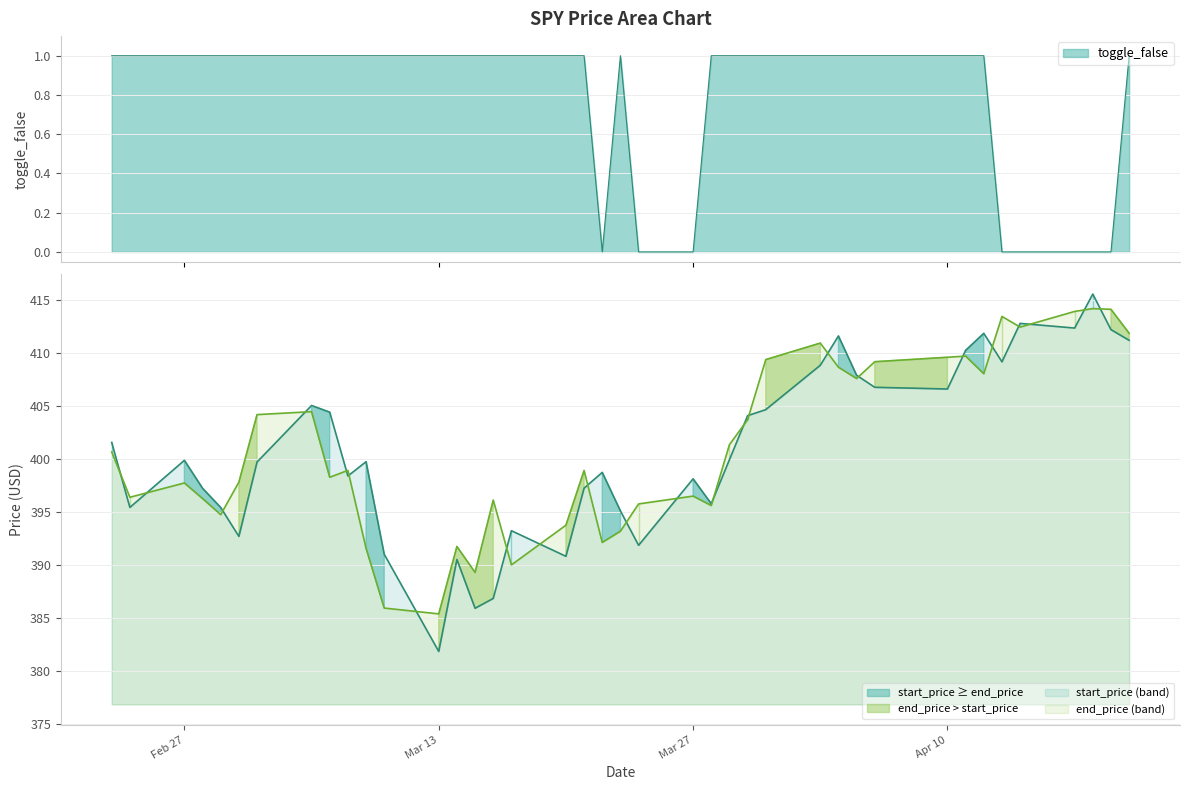

Which series has the largest total across all categories?

end_price